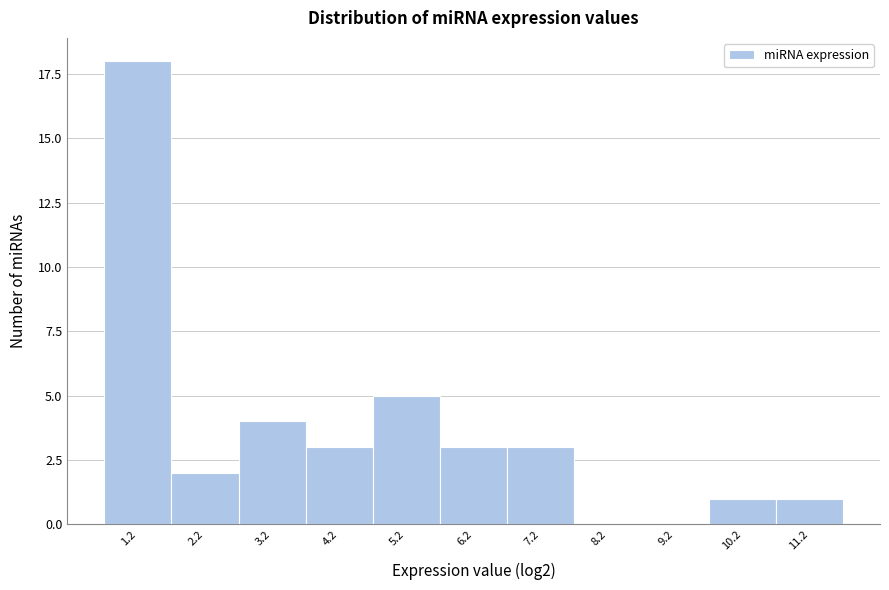

Reading right to left, list all the values displayed in this chart.

11.2=1	10.2=1	9.2=0	8.2=0	7.2=3	6.2=3	5.2=5	4.2=3	3.2=4	2.2=2	1.2=18